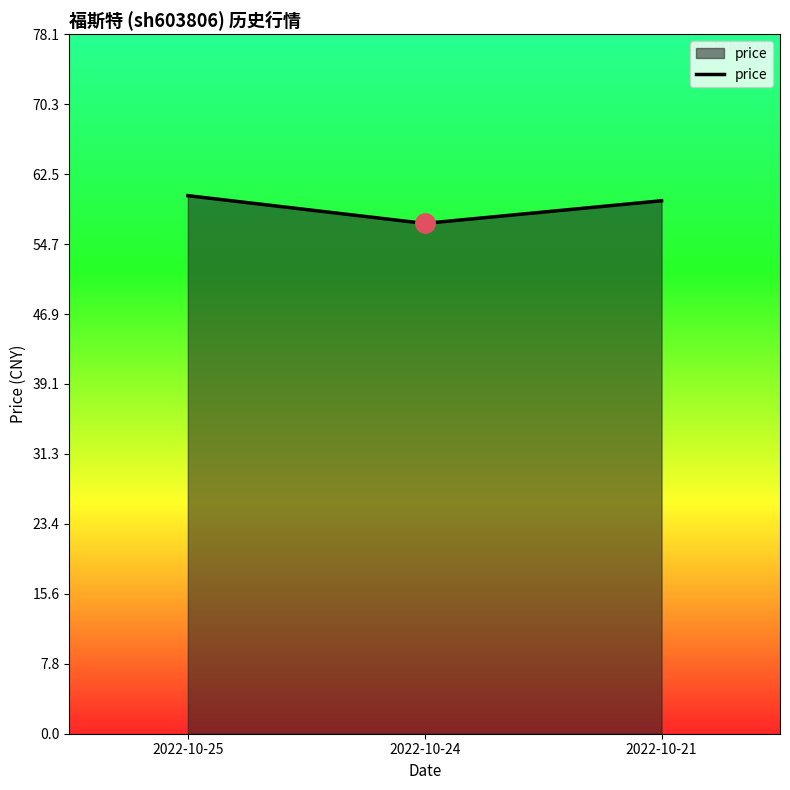

How many categories are shown in the chart?

3